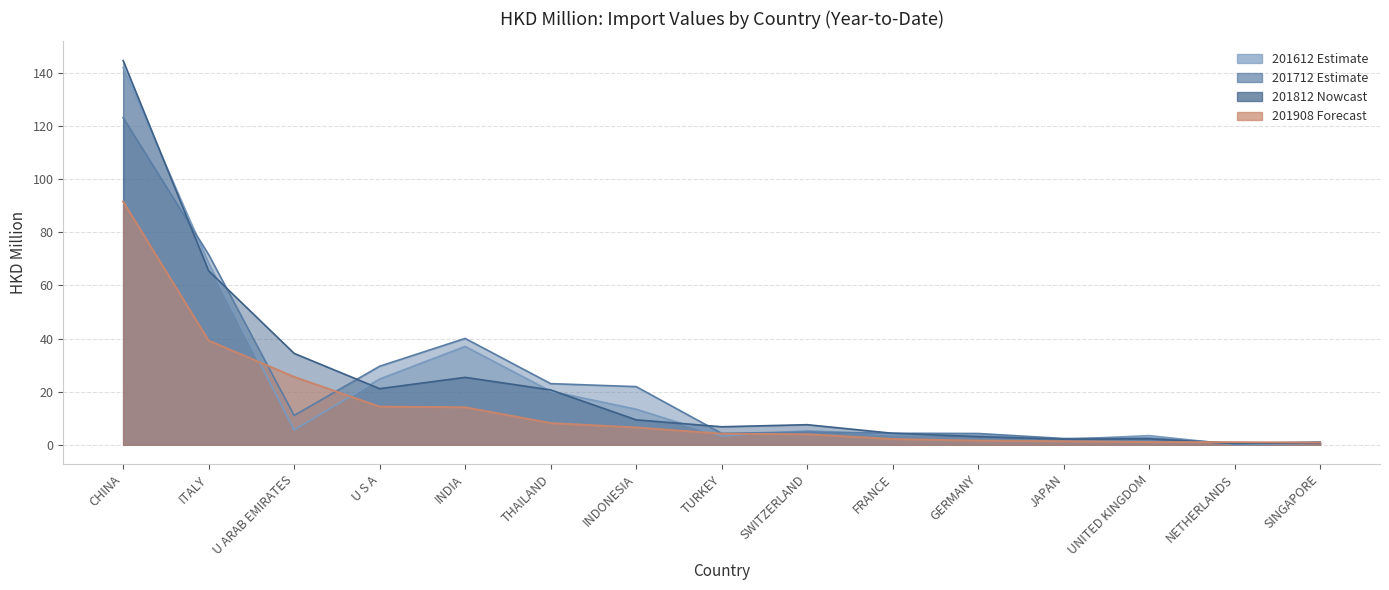

Which series has the widest spread of values?

201812